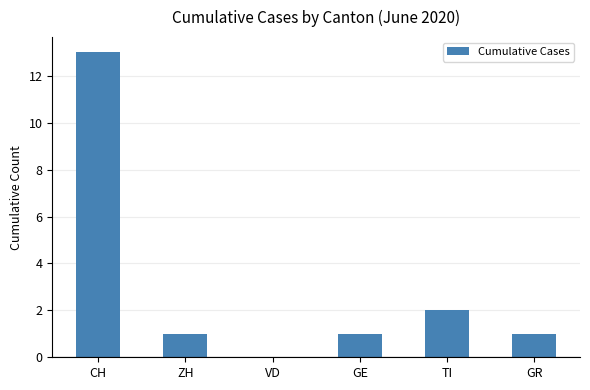

Reading right to left, what are all the values shown in this chart?

1	2	1	0	1	13